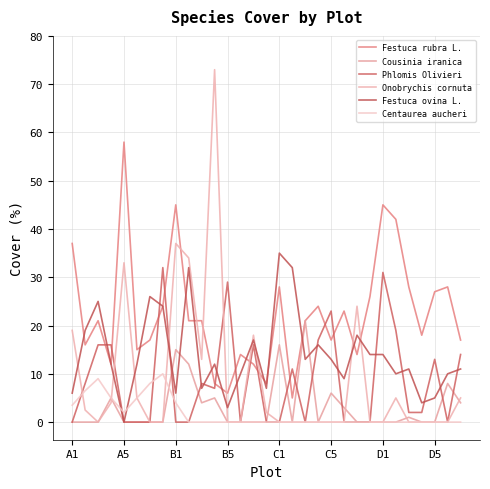

Does the chart have visible grid lines?

Yes